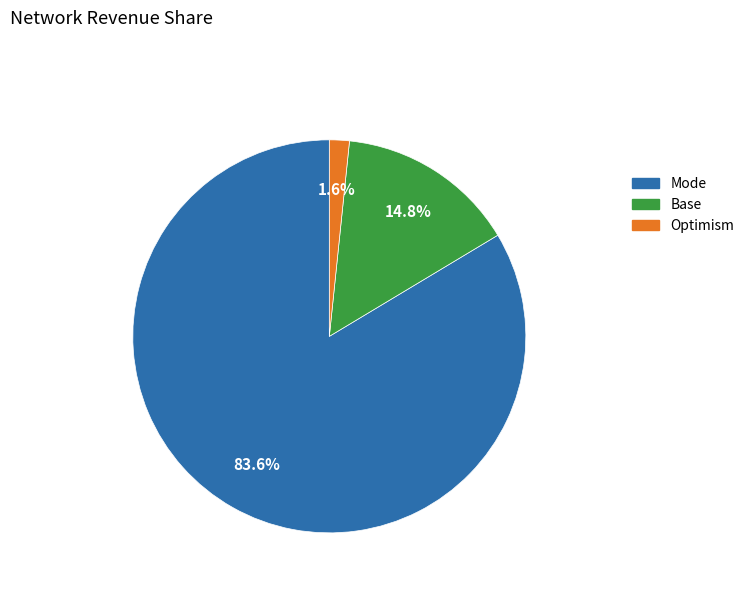

To the nearest percent, what is the average slice percentage?

33%